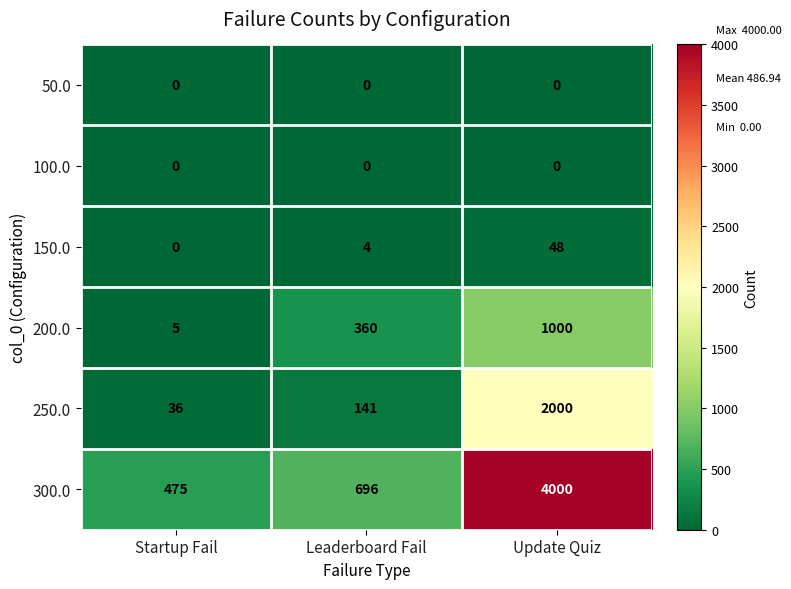

At which category is the sum across all series the highest?

Update Quiz